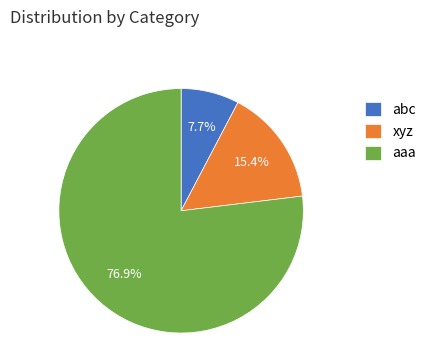

Rank the categories by value from lowest to highest.

abc, xyz, aaa